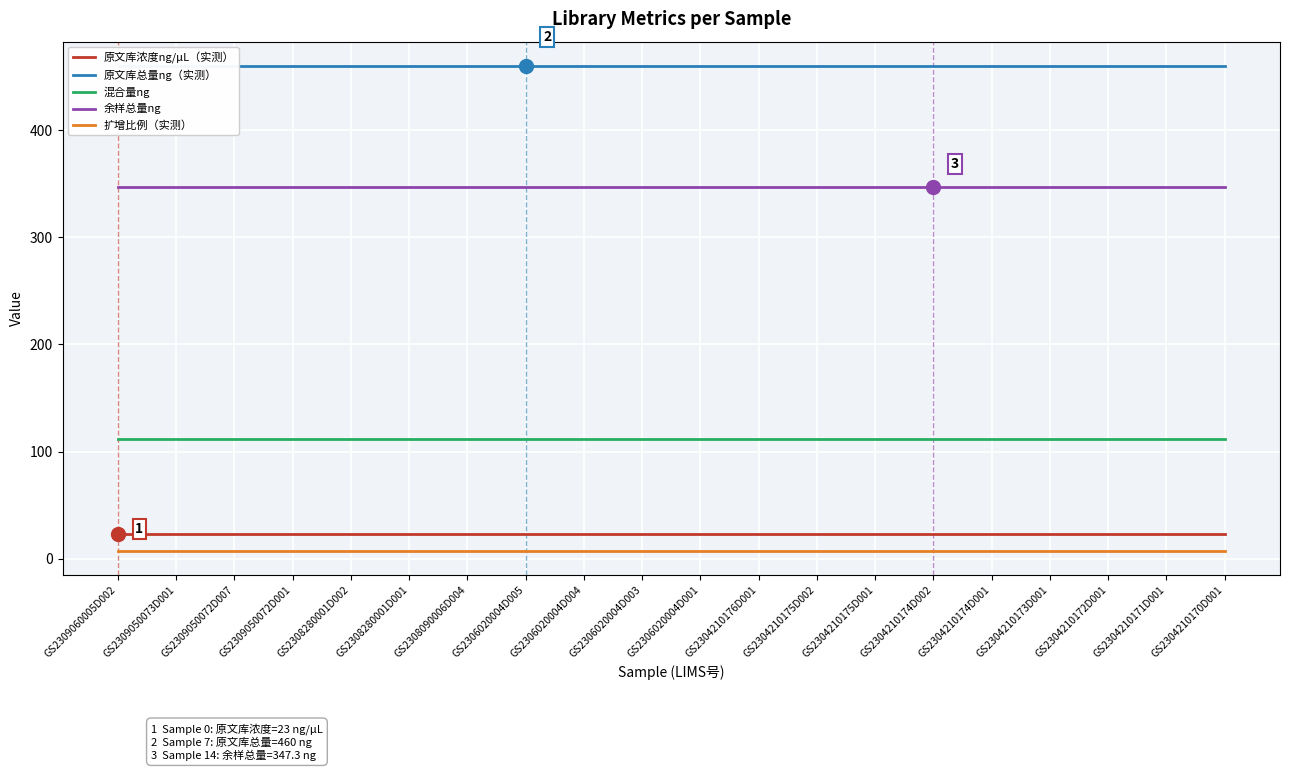

Is it true that 原文库总量ng（实测） equals 214.8 at GS2308280001D002?

False